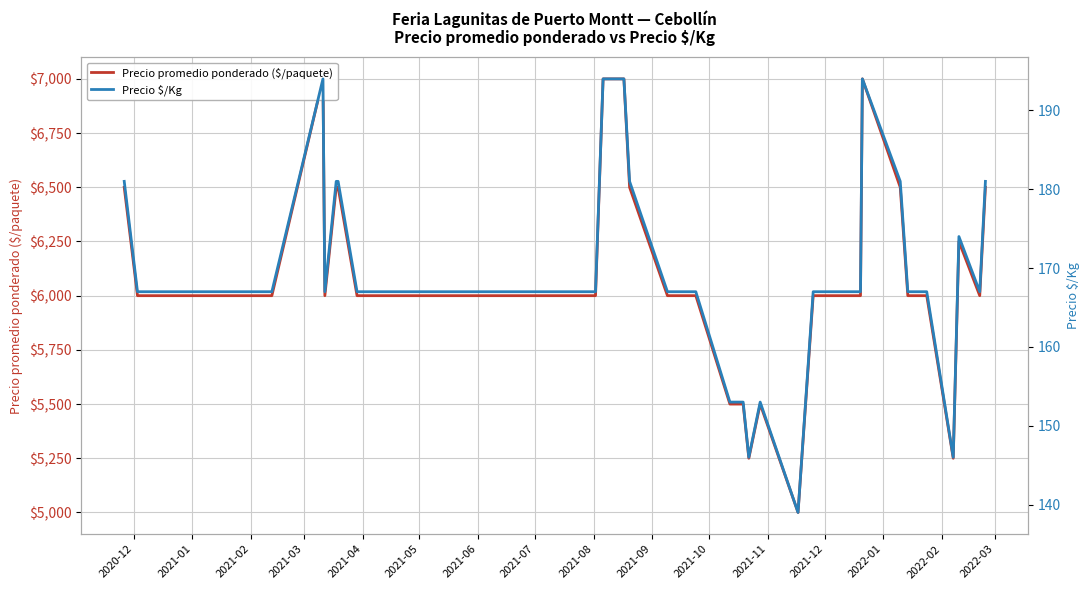

Reading left to right, list all the values displayed in this chart.

Precio promedio ponderado ($/paquete): 6500	6000	6000	6000	6000	7000	6000	6500	6500	6000	6000	6000	6000	6000	6000	6000	6000	6000	6000	7000	7000	6500	6000	6000	5500	5500	5500	5250	5500	5000	6000	6000	7000	6500	6000	6000	5250	6250	6000	6500
Precio $/Kg: 181	167	167	167	167	194	167	181	181	167	167	167	167	167	167	167	167	167	167	194	194	181	167	167	153	153	153	146	153	139	167	167	194	181	167	167	146	174	167	181